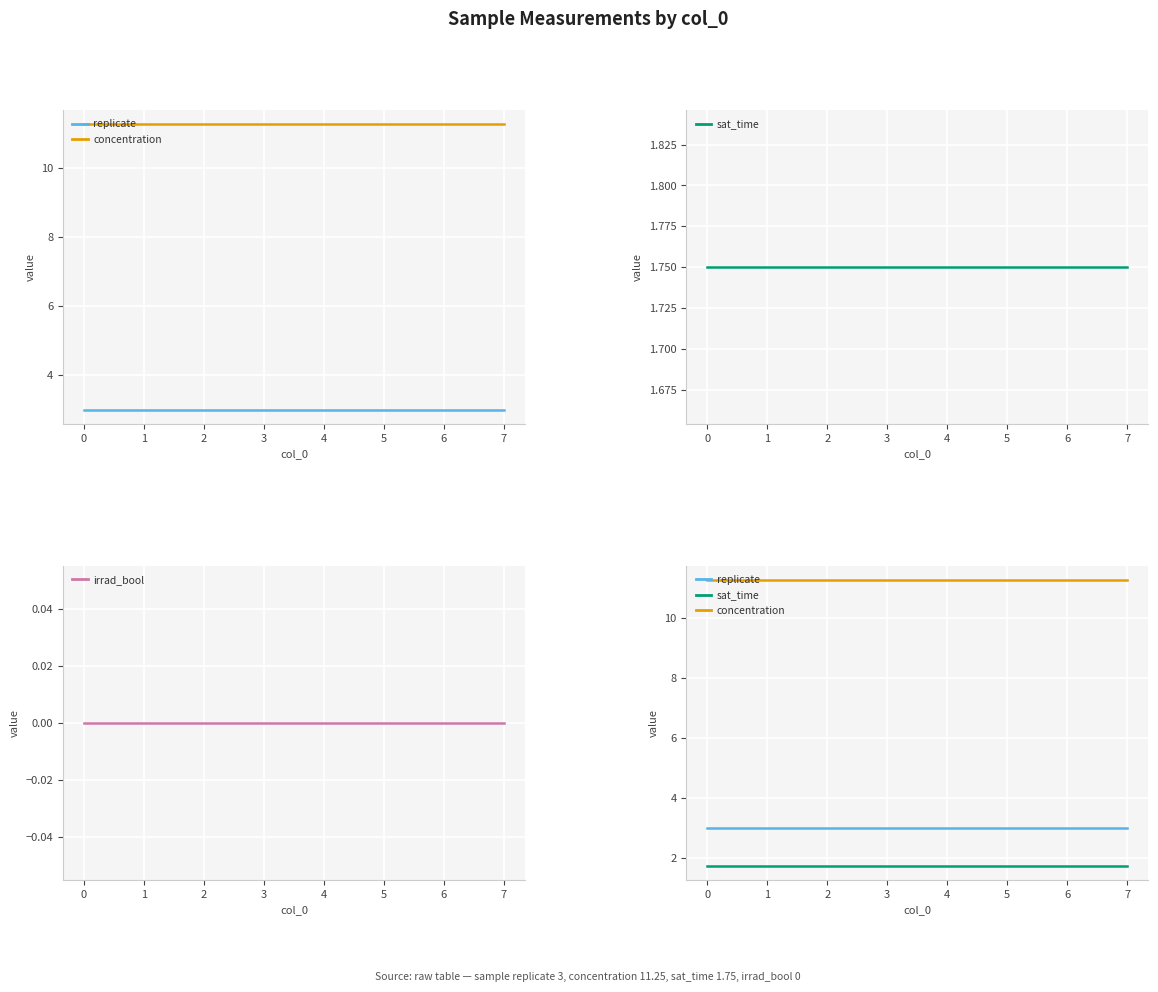

At how many categories does at least one series exceed 10?

8